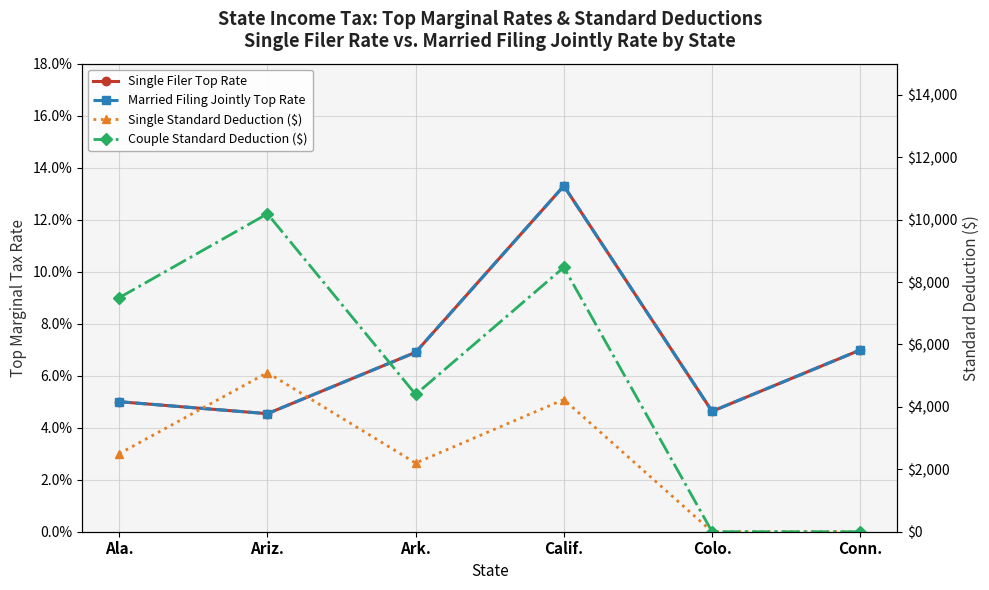

True or false: Couple Standard Deduction ($) has more than 0 interior local peaks.

True